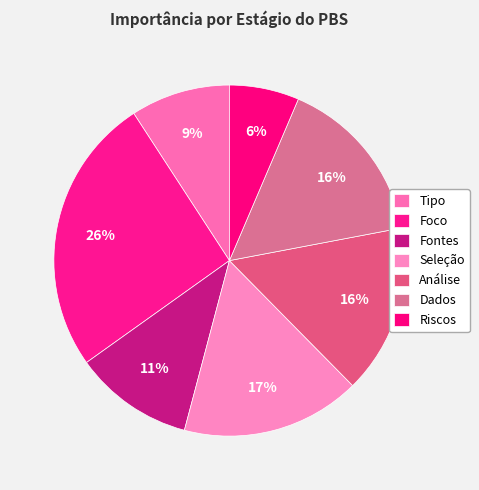

Is Fontes the majority of the pie?

No